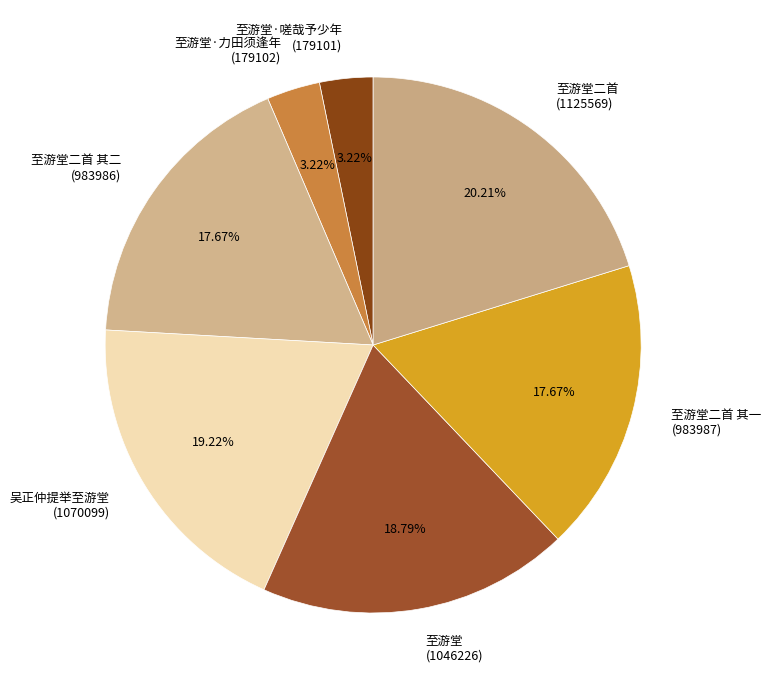

Does any single category account for the majority?

No